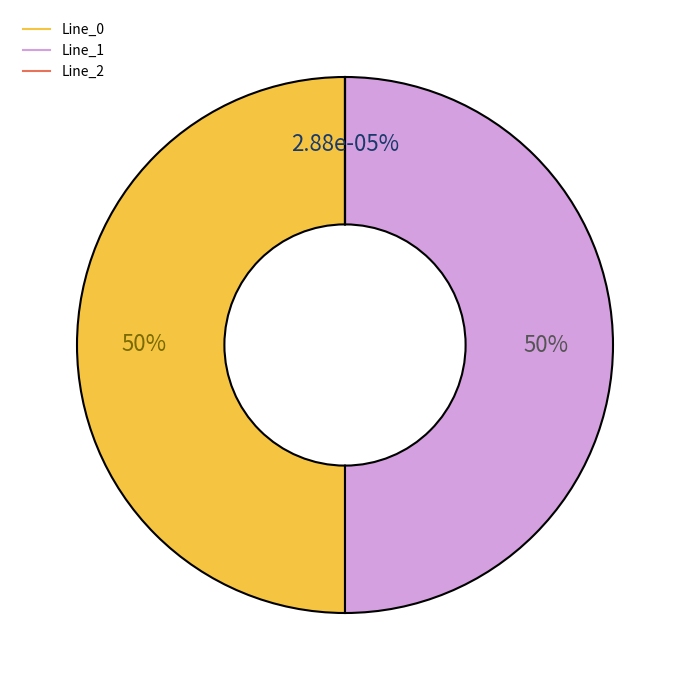

Which slice represents more than half of the pie?

Line_1